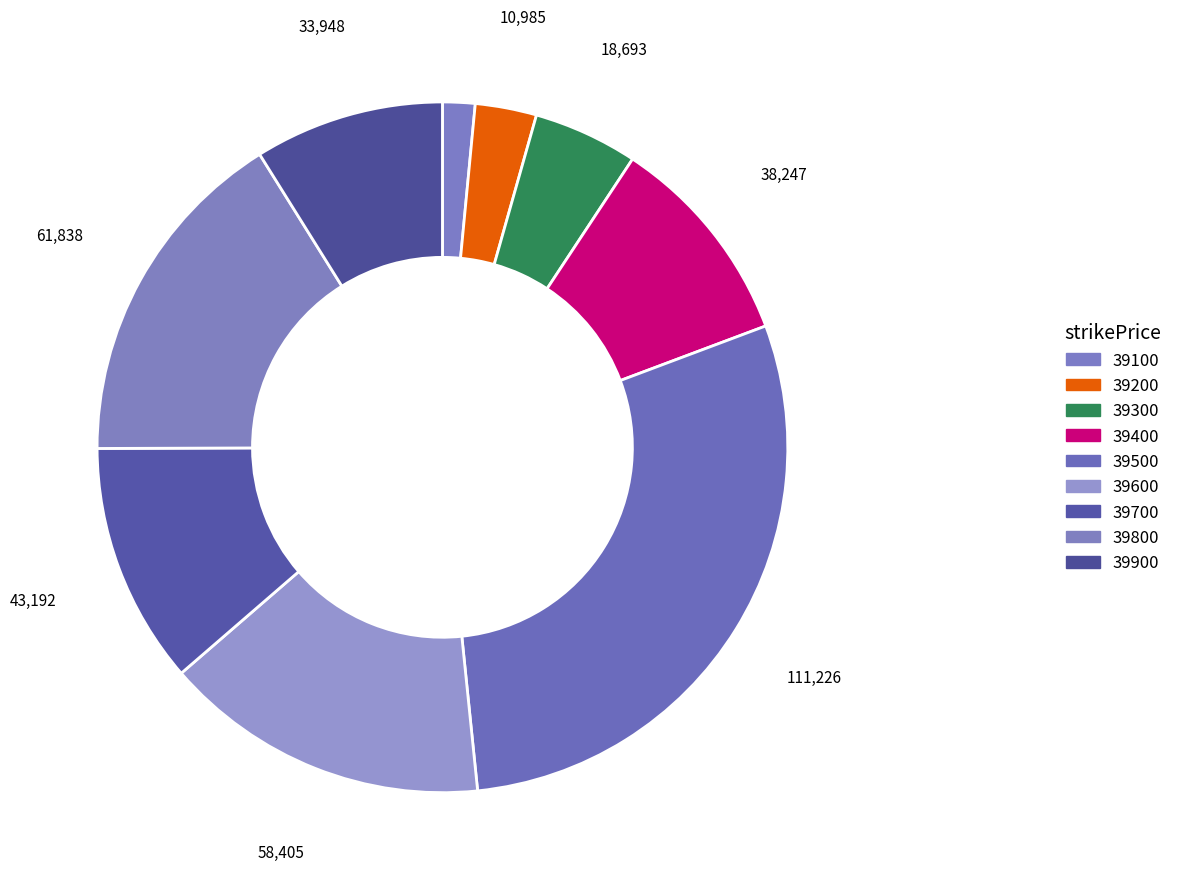

True or false: 39300 accounts for 13% of the total.

False